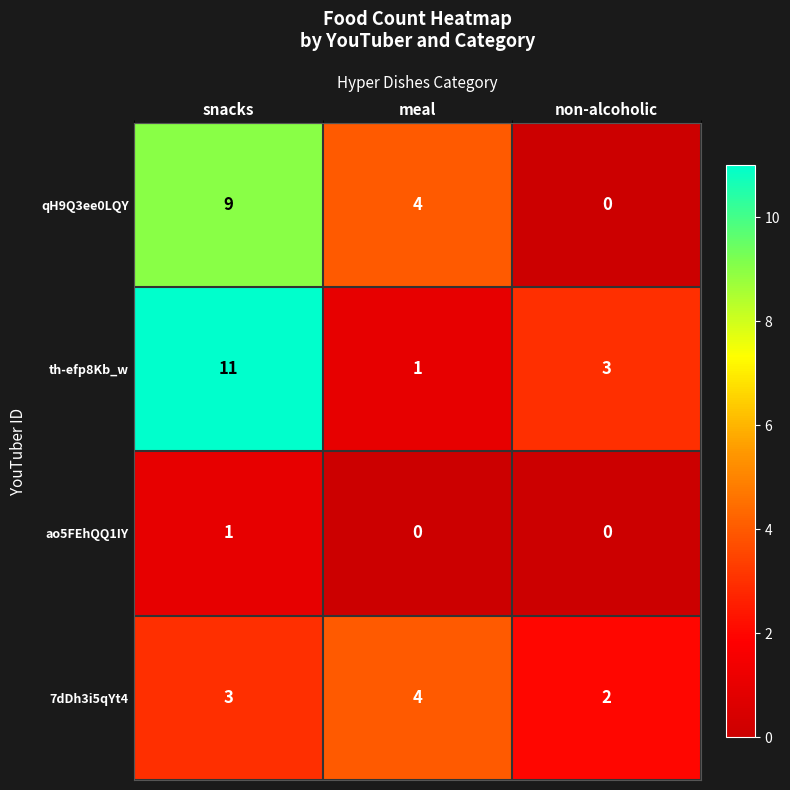

Which series has the widest spread of values?

th-efp8Kb_w